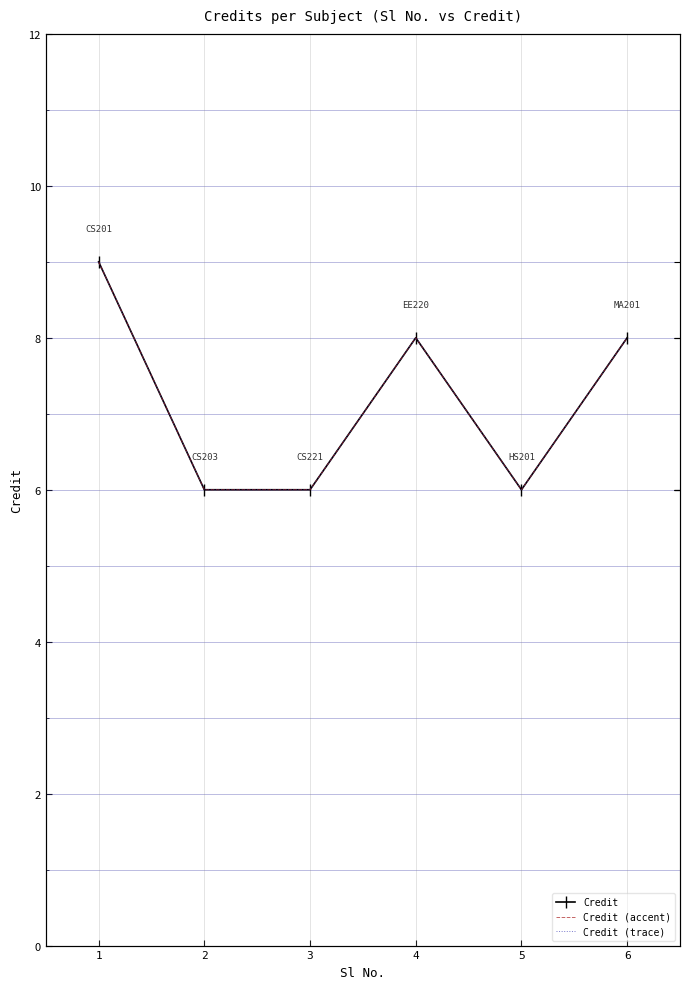

True or false: Credit and Credit (accent) intersect in this chart.

False